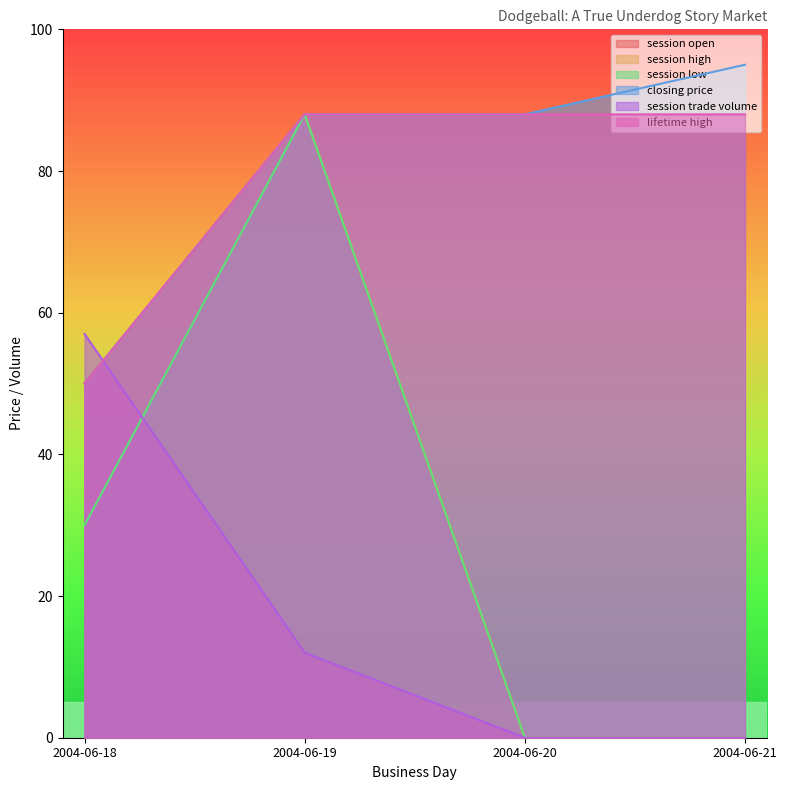

What is the value of the session trade volume point at the 2nd from the left?

12